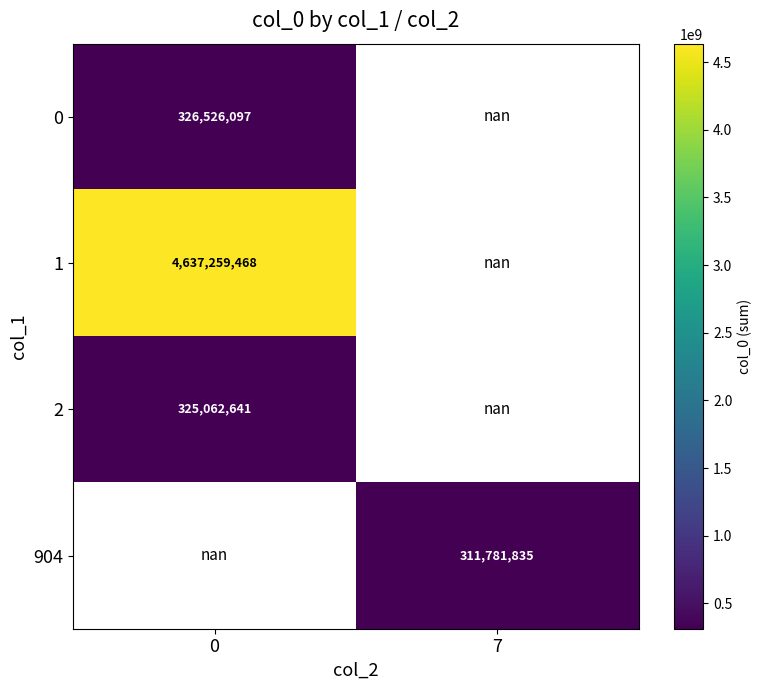

The 0 series shows 326526097.0 at 0. True or false?

True